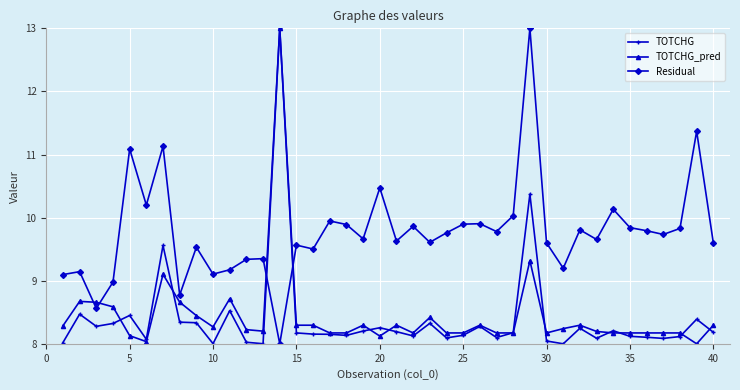

What is the highest value of the TOTCHG series?

13.0